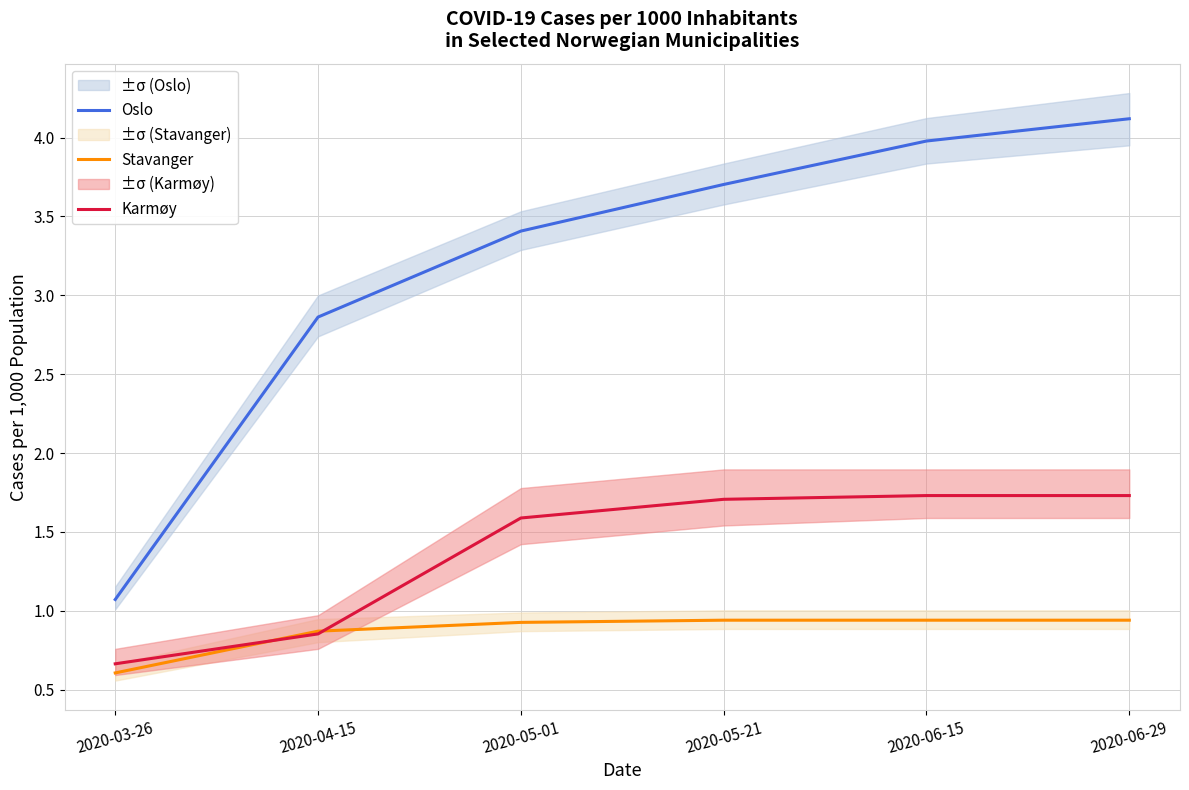

Which category has the highest value in the Stavanger series?

2020-05-21